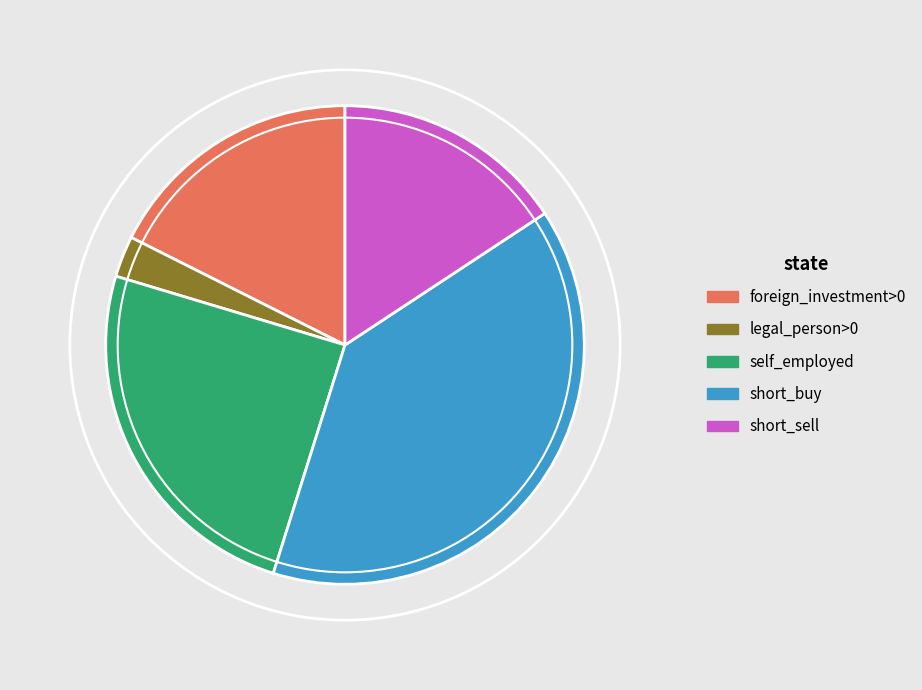

Count the number of slices in the pie.

5